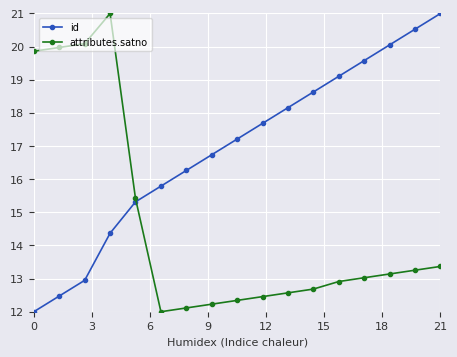

What is the value of the id point at the 3rd from the left?

12.9